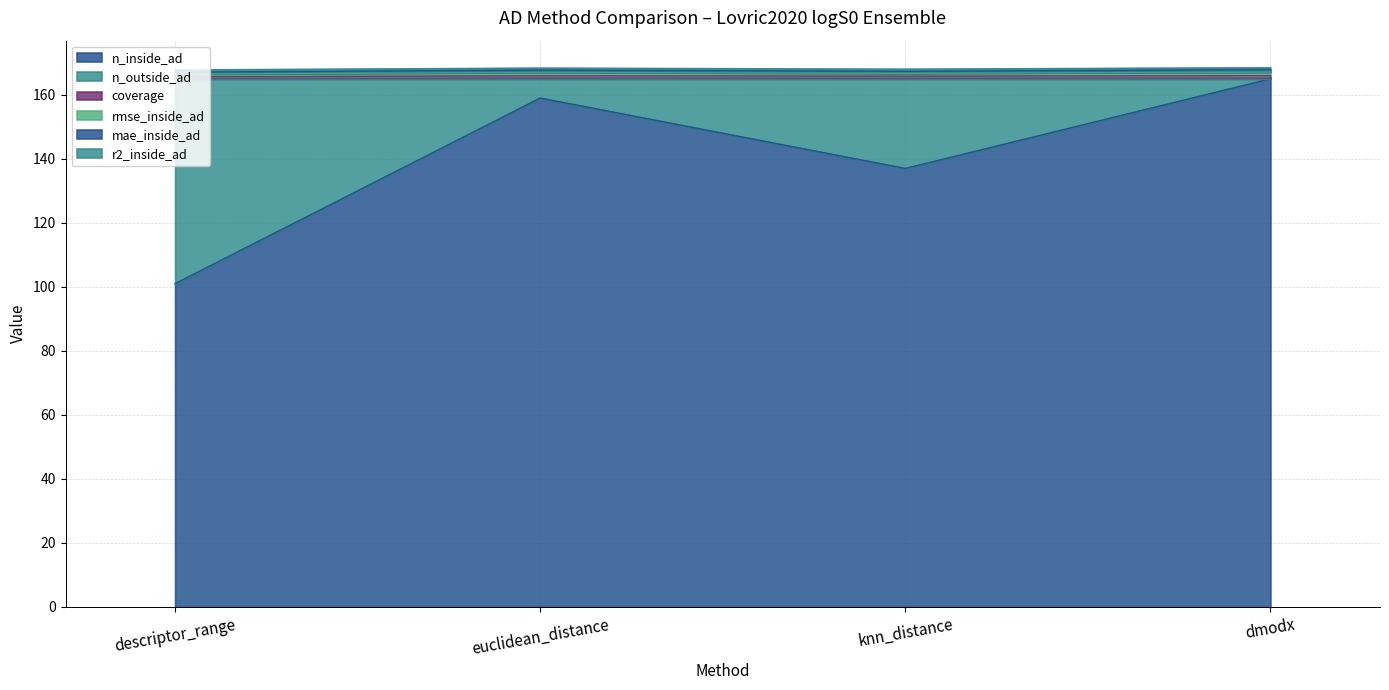

What is the label of the 4th point from the right?

descriptor_range